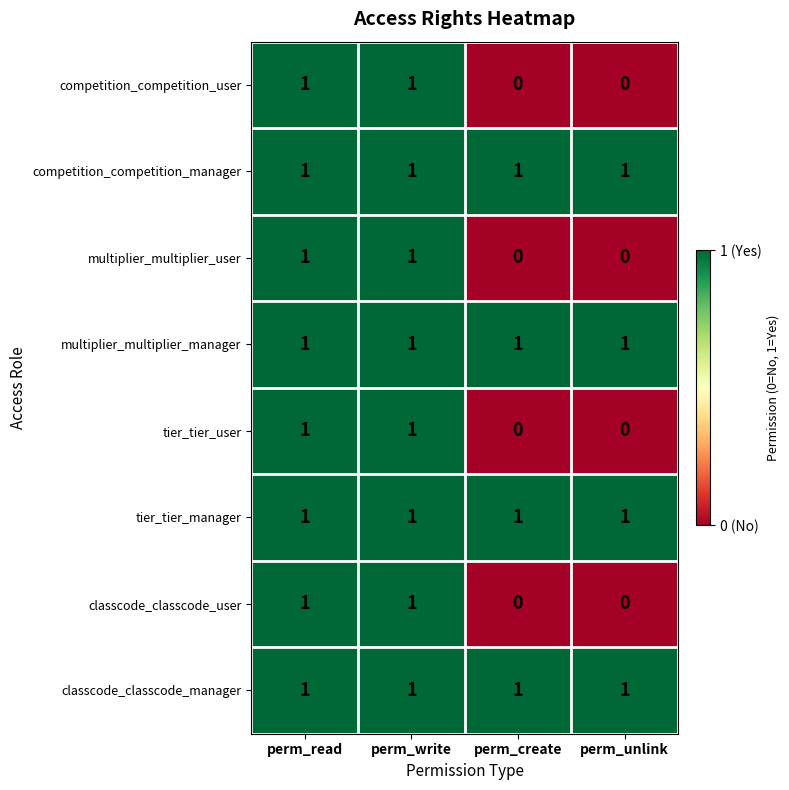

How many distinct data groups are displayed?

8